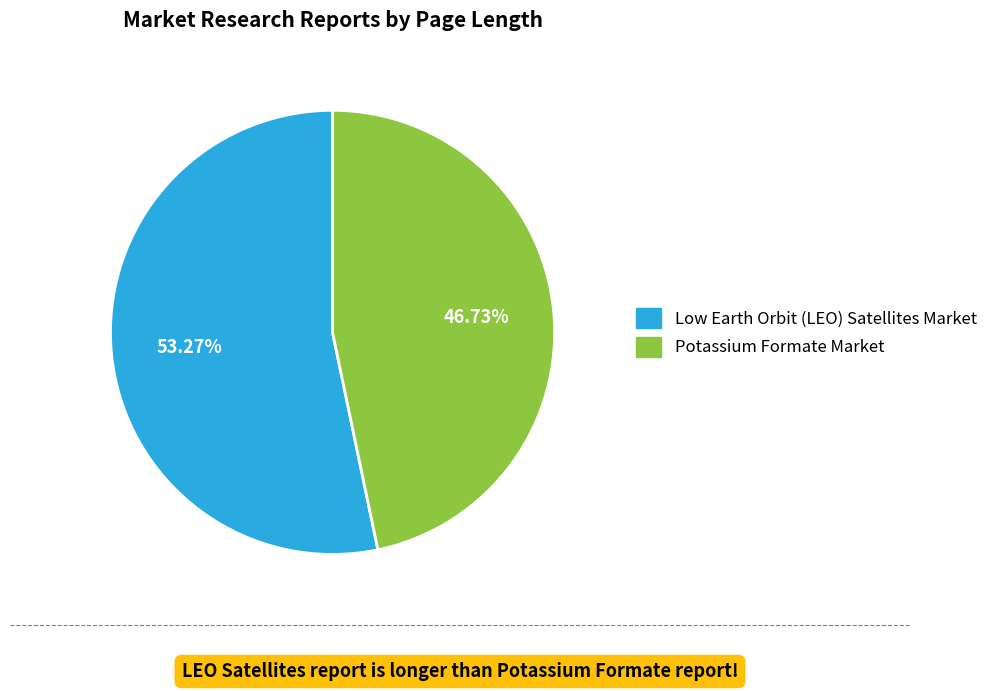

To the nearest percent, what is the difference between the largest and smallest slice percentages?

7%